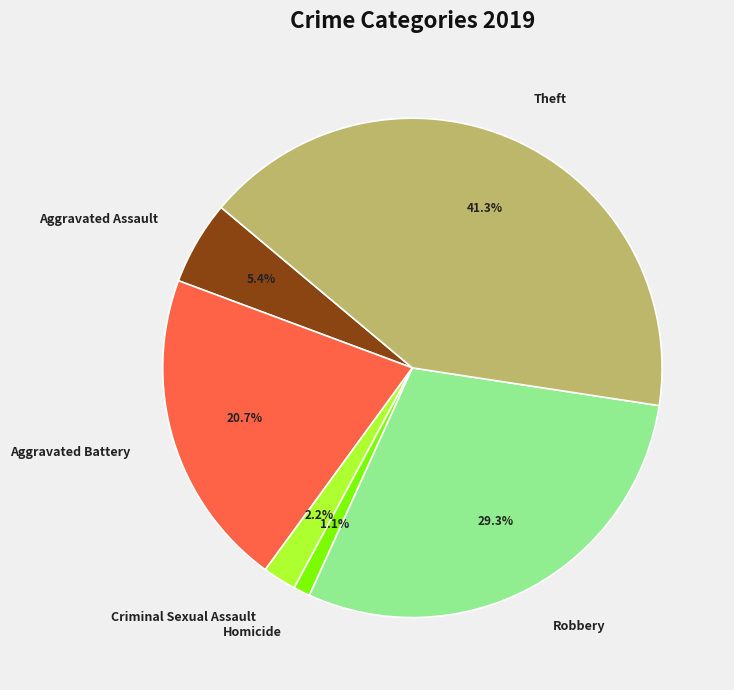

Is there a majority slice in this chart?

No